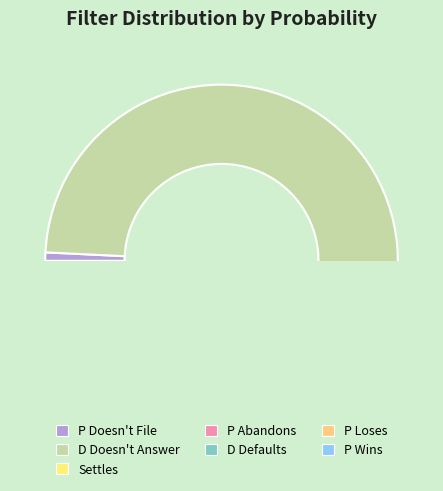

Does any single category account for the majority?

Yes